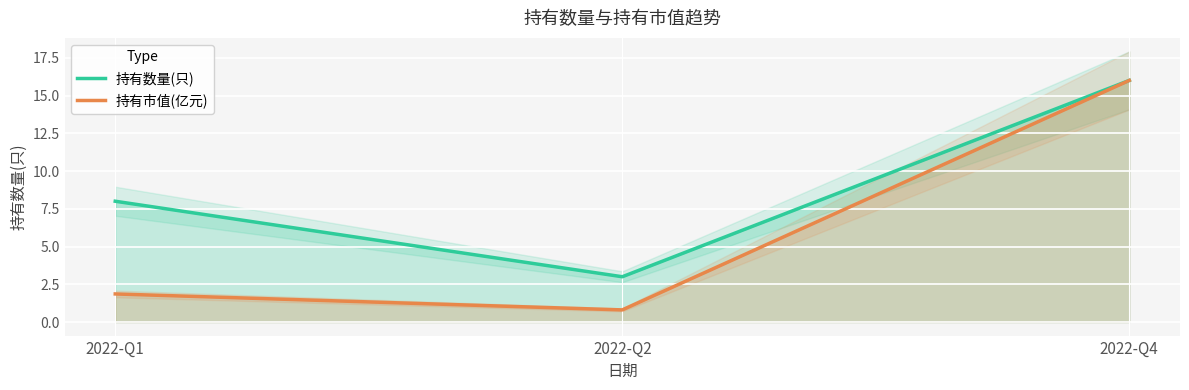

Is it true that 持有市值(亿元) equals 16.0 at 2022-Q4?

True